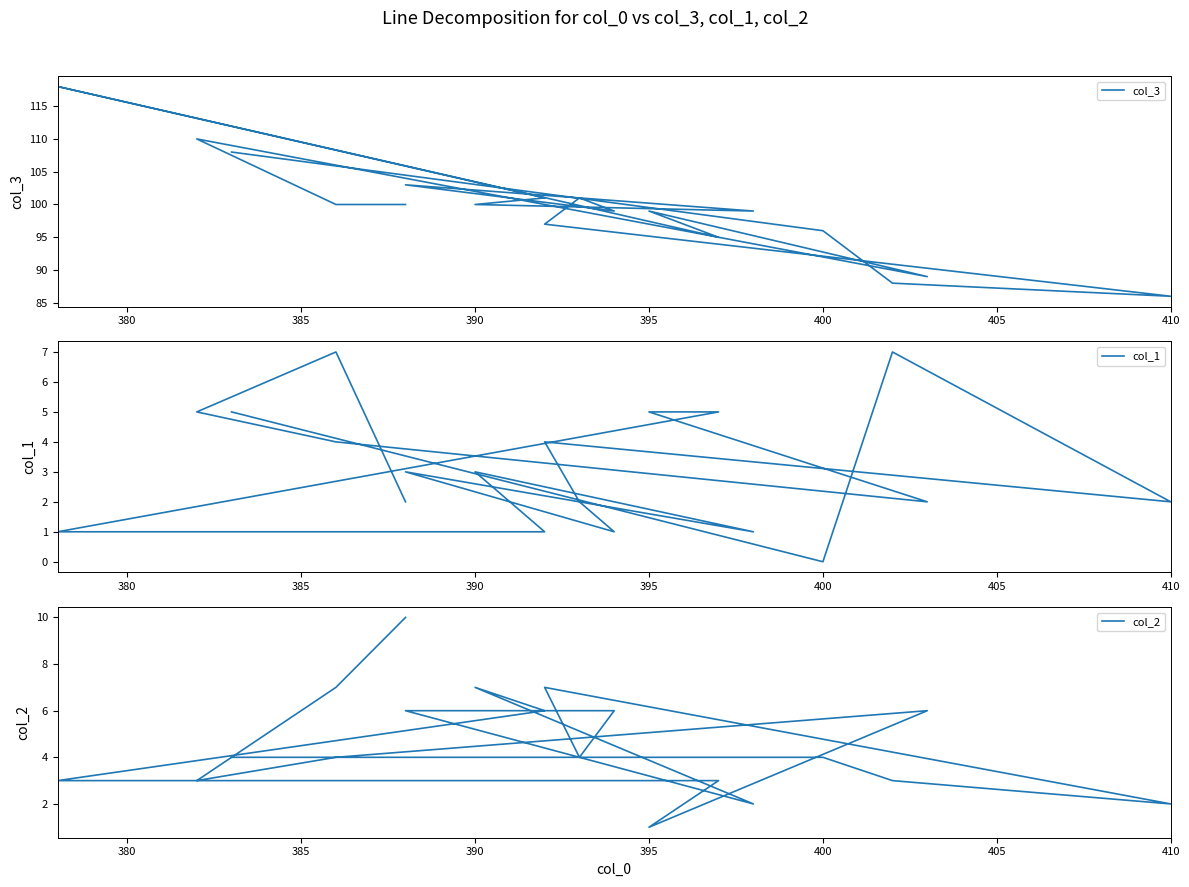

Reading left to right, list all the values displayed in this chart.

col_3: 100	100	110	106	89	99	95	118	101	100	99	103	99	101	97	86	88	96	108
col_1: 2	7	5	4	2	5	5	1	1	3	1	3	1	2	4	2	7	0	5
col_2: 10	7	3	4	6	1	3	3	6	7	2	6	6	4	7	2	3	4	4